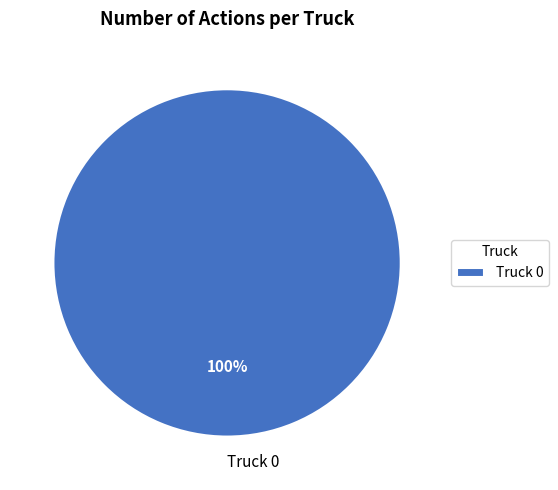

Is there any slice that represents more than half of the pie?

Yes